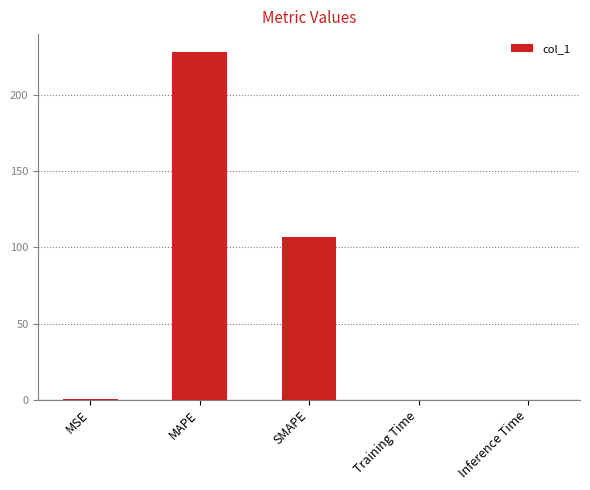

At which category does the chart reach its peak across all series?

MAPE